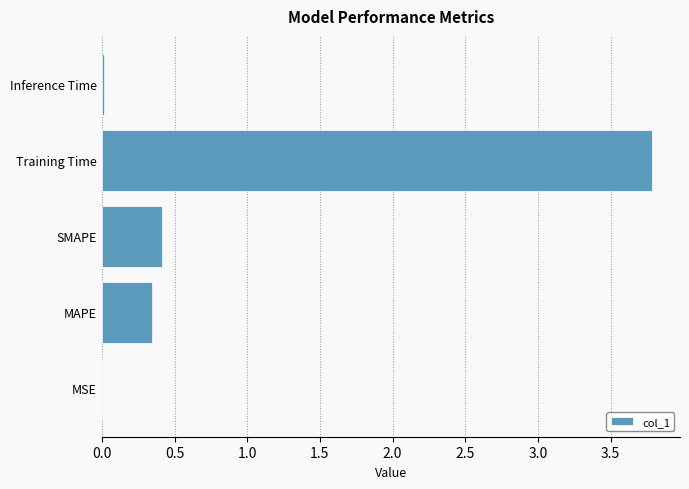

The value at MSE is 0.0. True or false?

True